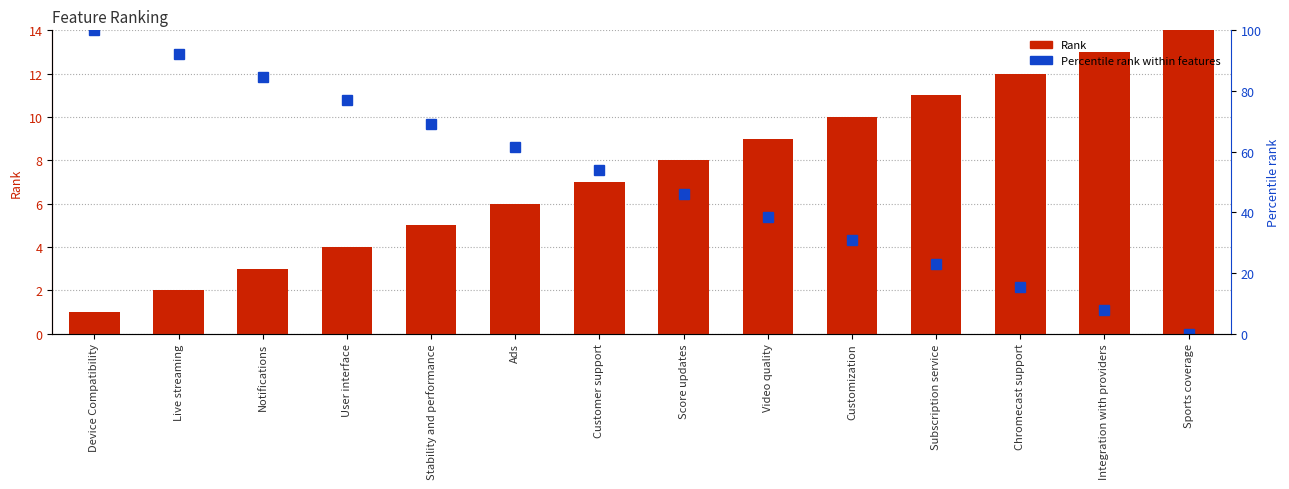

Which series has the largest range (max minus min)?

Percentile rank within features